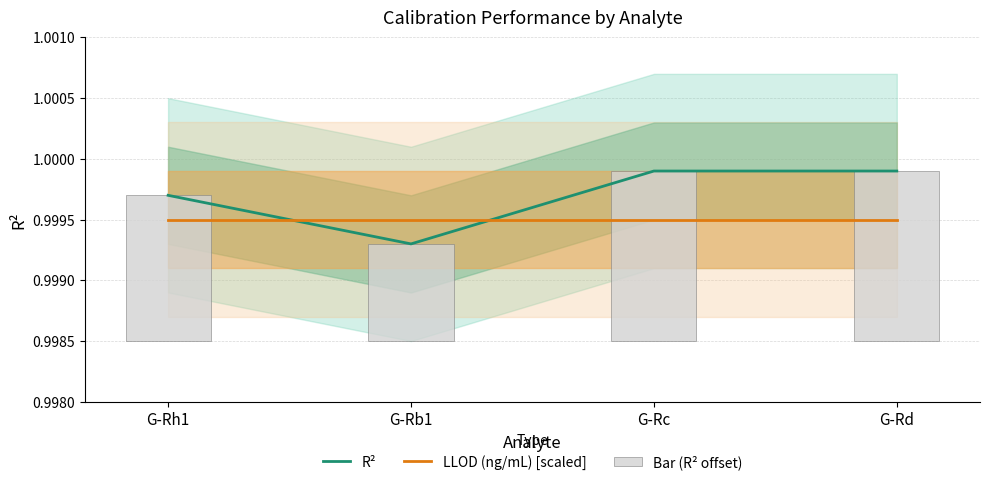

How many groups of bars are there?

4